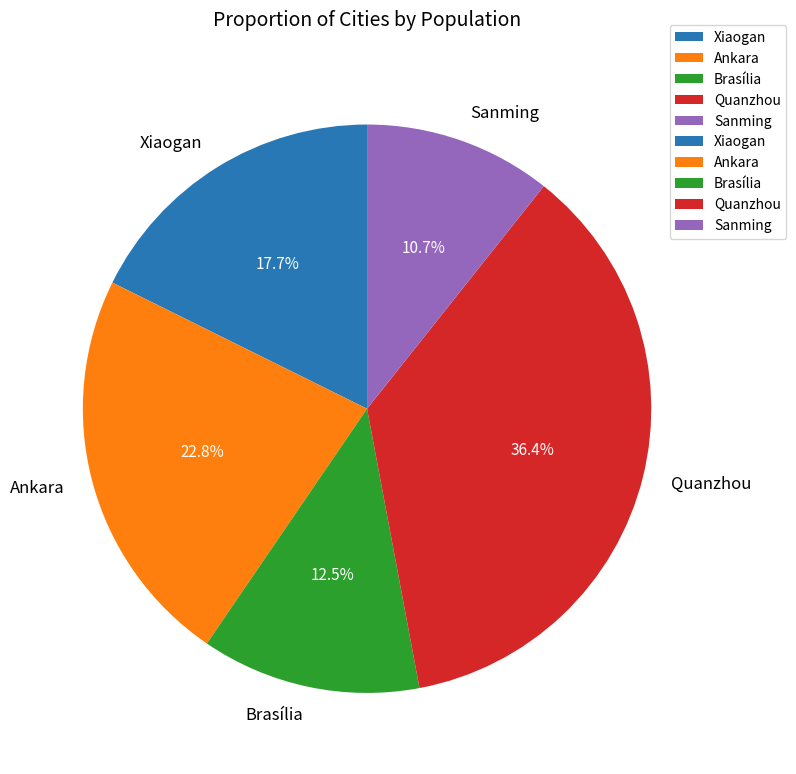

Between Brasília and Quanzhou, which is larger?

Quanzhou